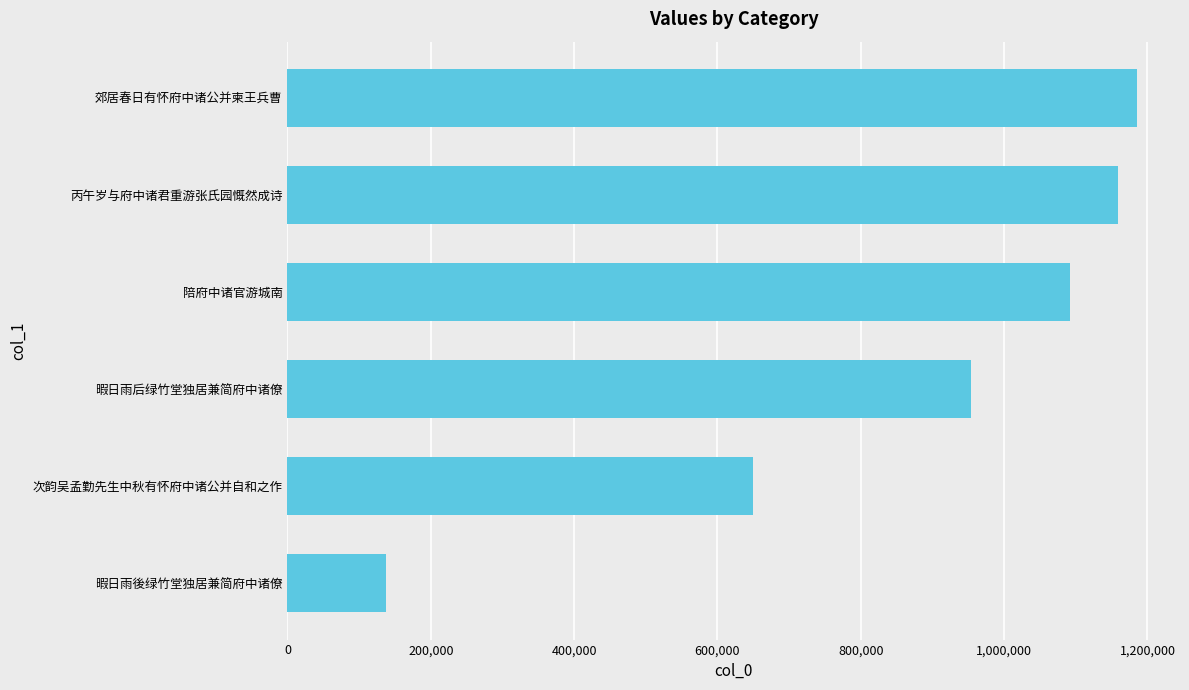

What value does the data have at 次韵吴孟勤先生中秋有怀府中诸公并自和之作, to the nearest 10?

649040